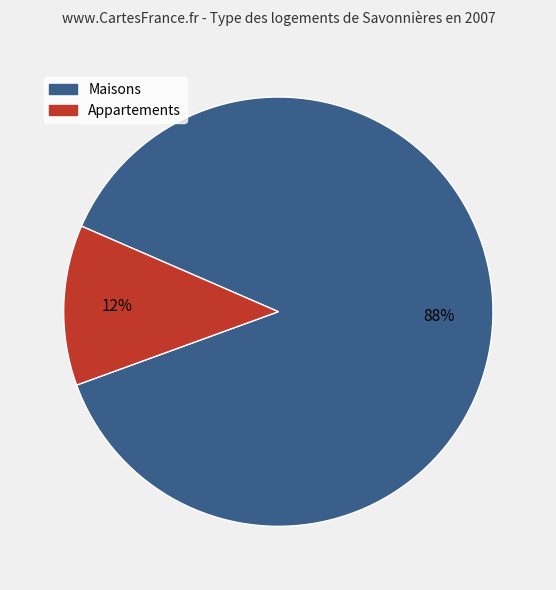

To the nearest percent, what is the difference between the largest and smallest slice percentages?

76%